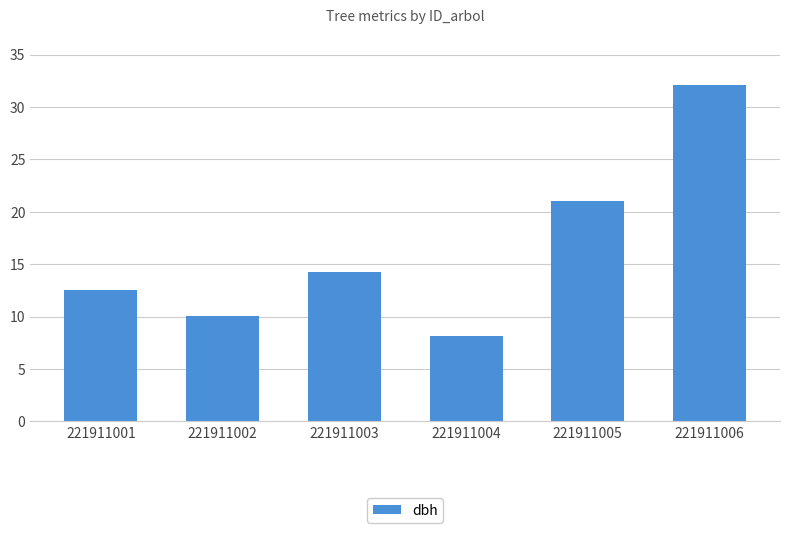

What is the greatest value displayed?

32.1